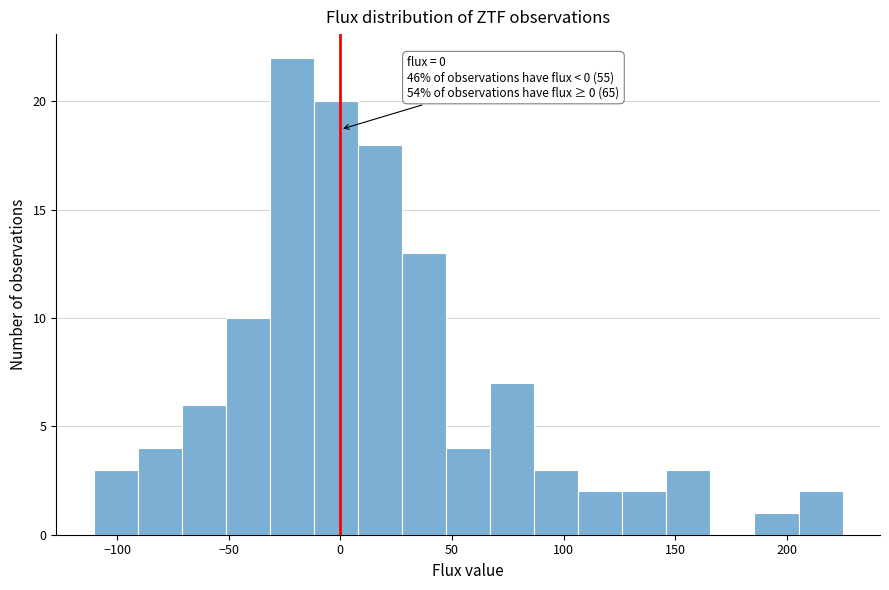

Around what value on the x-axis is the tallest bar? Give the approximate position of its centre, as read against the axis.

-20